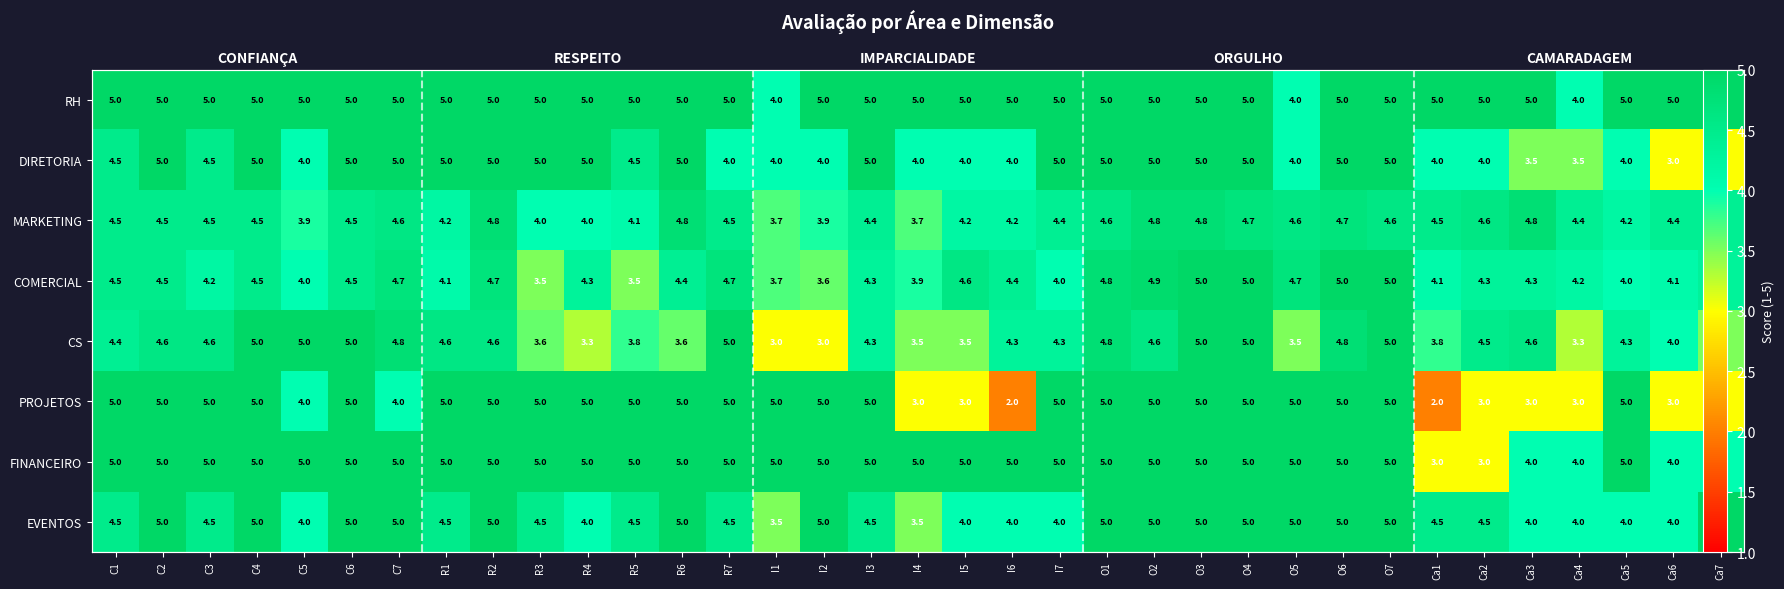

What is the sum of the COMERCIAL values at Ca7 and C5?

8.3